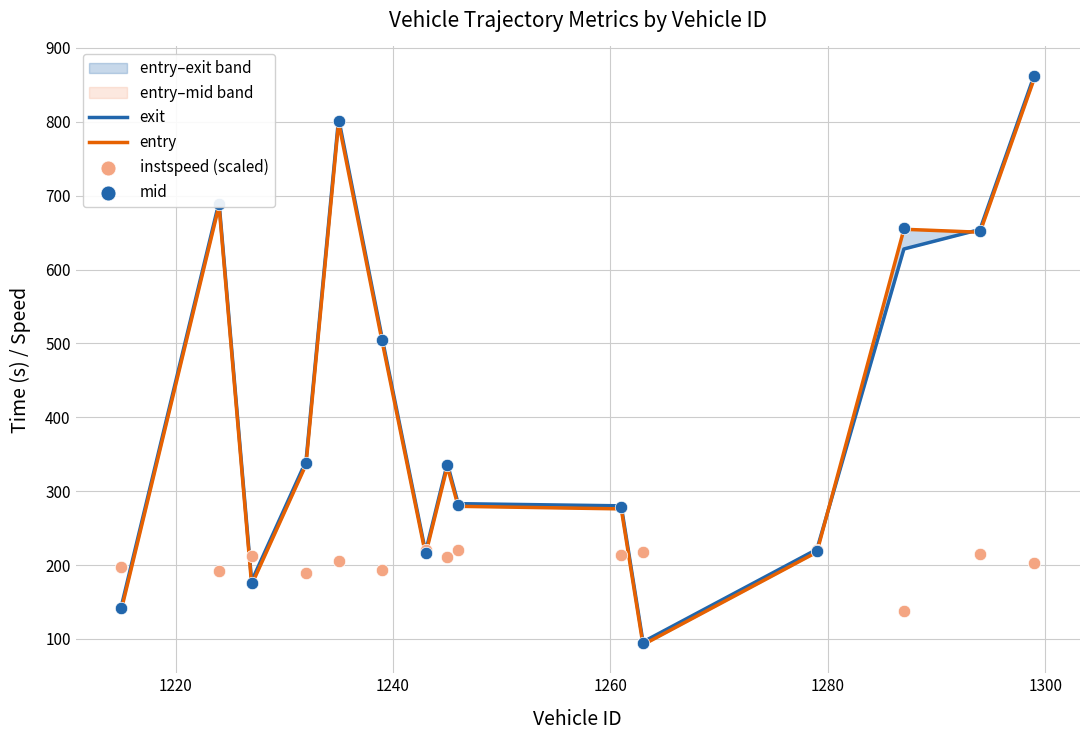

Is the value of entry at 7 greater than the value of instspeed (scaled) at 12?

Yes